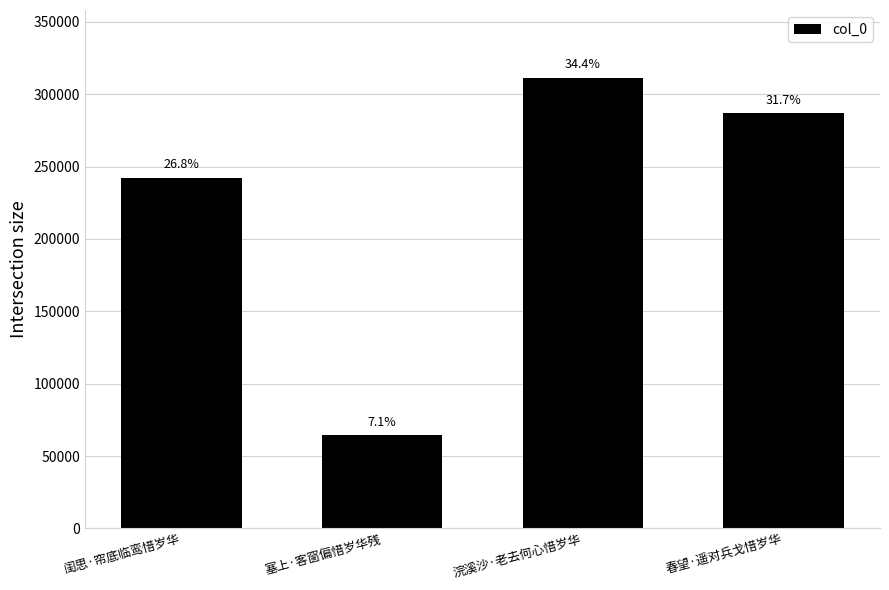

Does the chart contain any negative values?

No